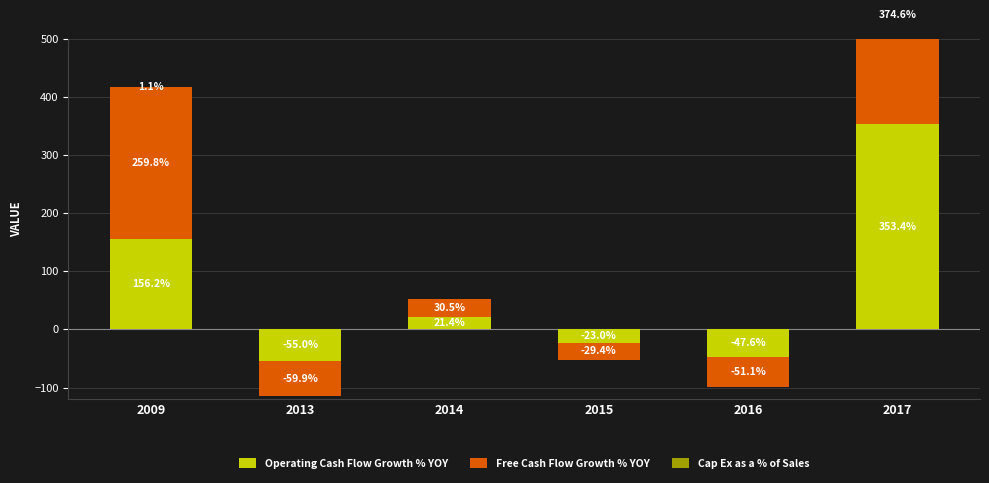

What is the difference between the Cap Ex as a % of Sales values at 2014 and 2015?

0.1